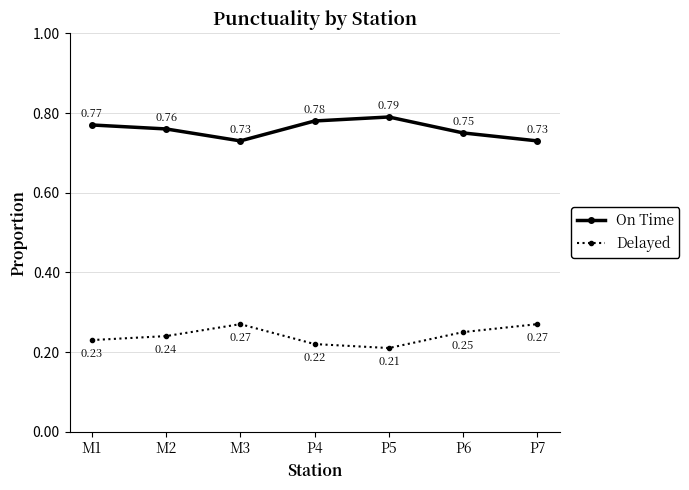

True or false: On Time and Delayed cross at least once.

False